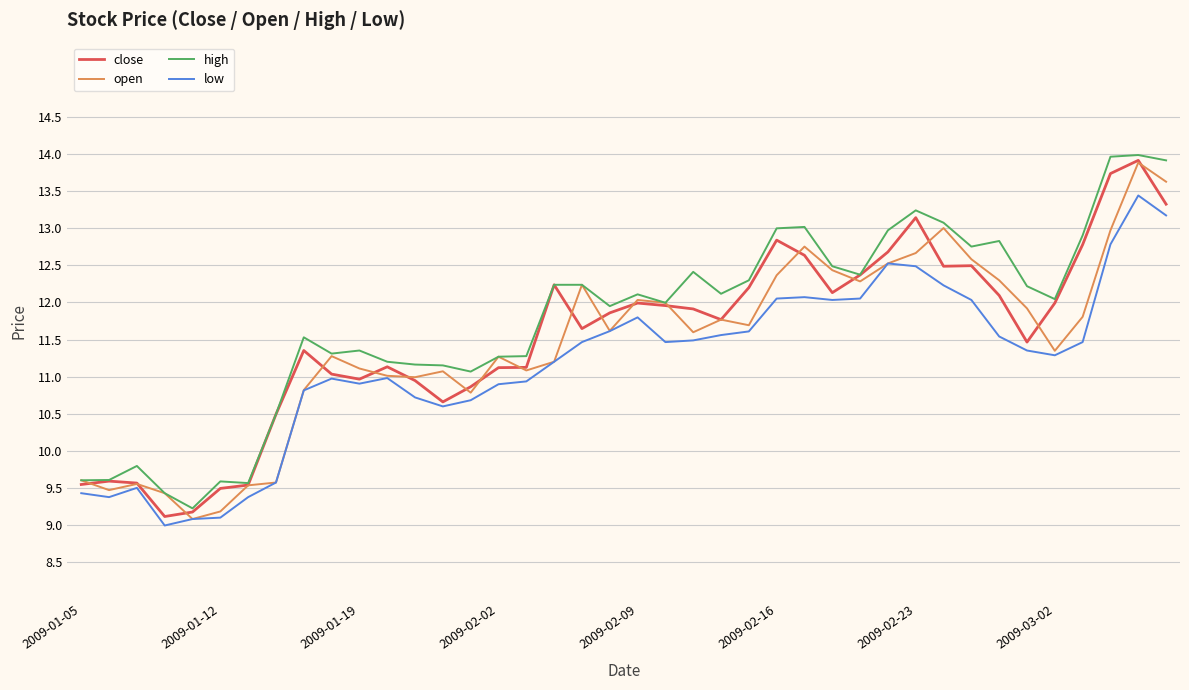

What is the maximum value shown in the chart?

14.0